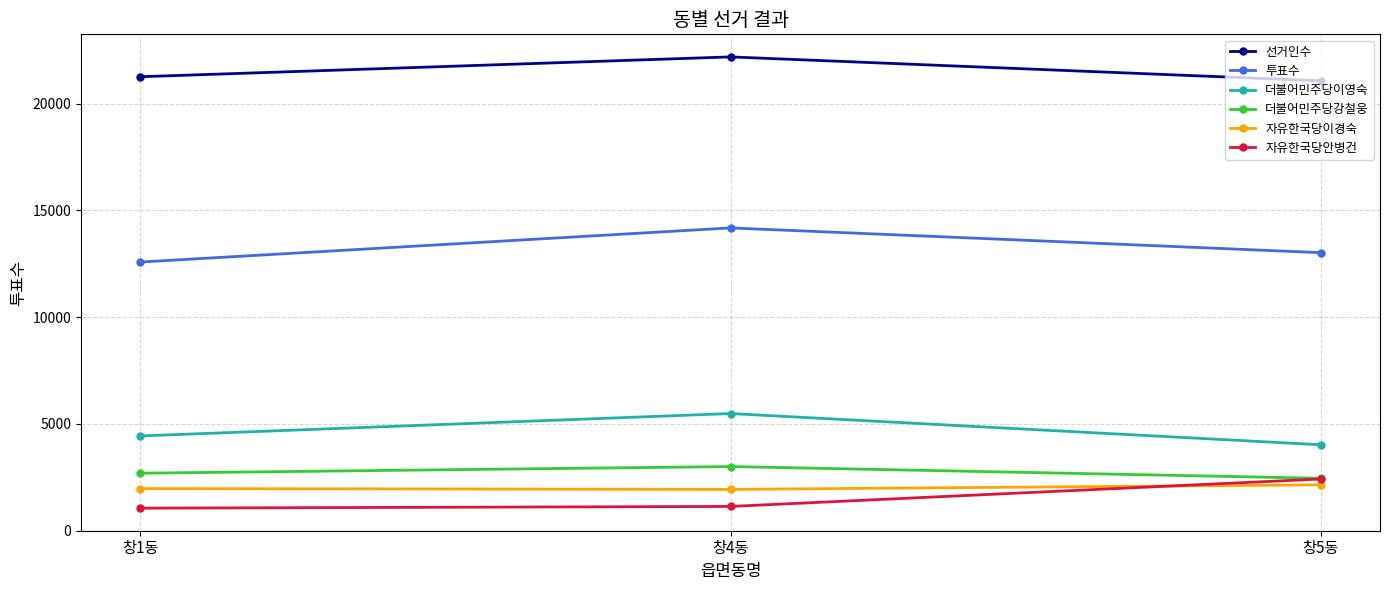

What is the greatest value displayed?

22183